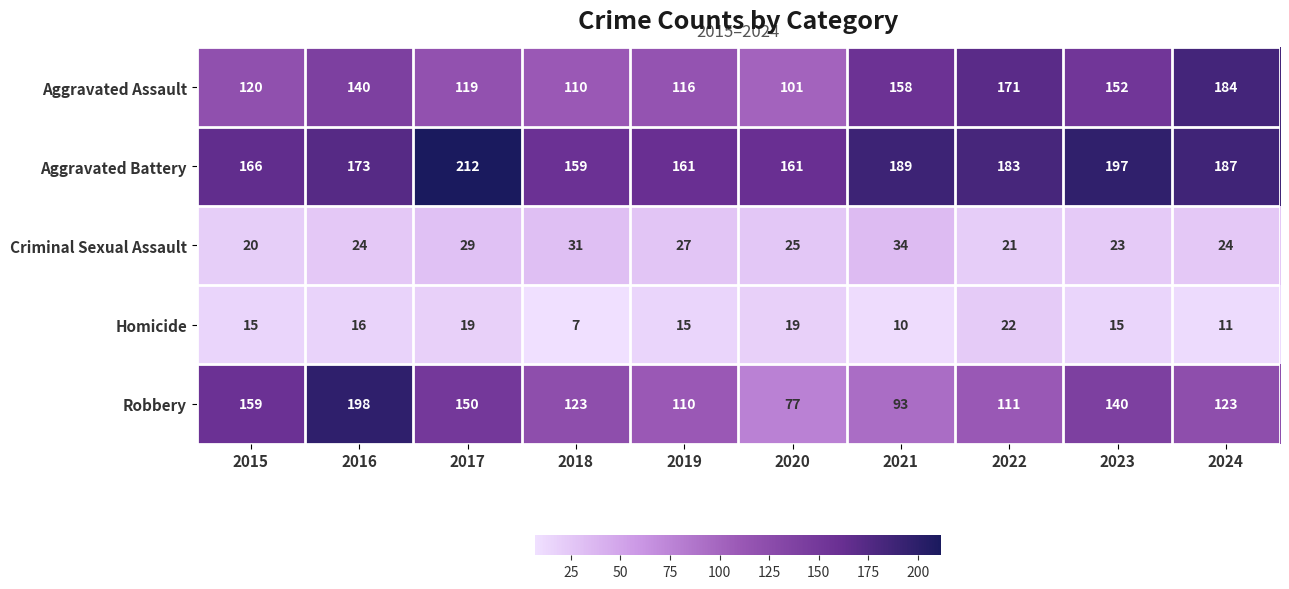

What is the maximum value shown in the chart?

212